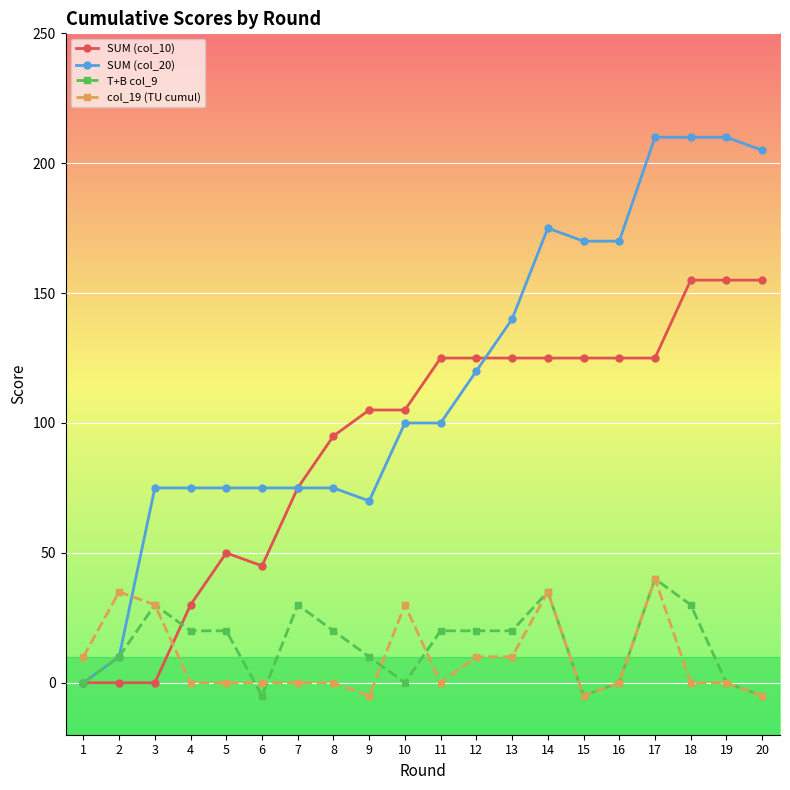

Is the value of SUM (col_10) at 18 greater than the value of T+B col_9 at 6?

Yes